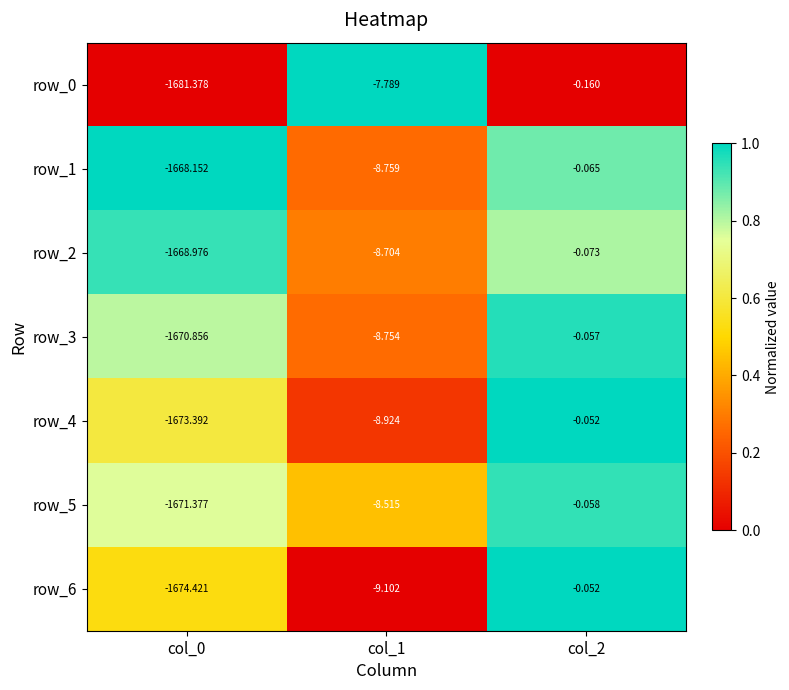

What is the minimum value for row_1?

-1668.2